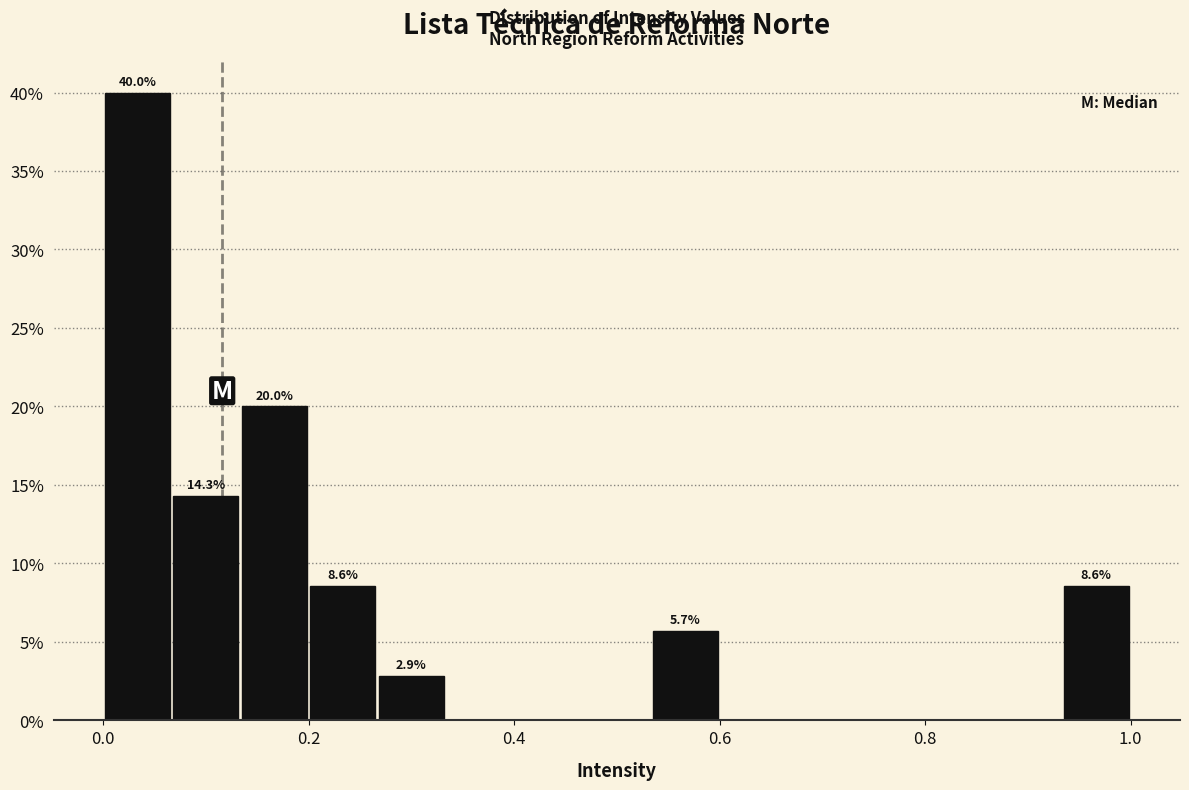

Around what value on the x-axis is the tallest bar? Give the approximate position of its centre, as read against the axis.

0.04